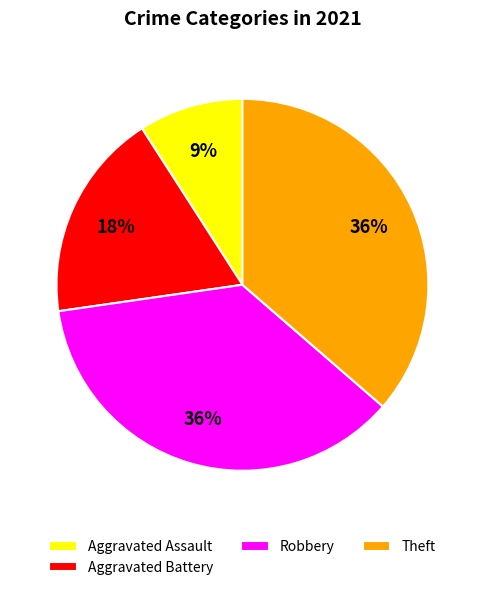

Which has a higher value, Aggravated Assault or Robbery?

Robbery